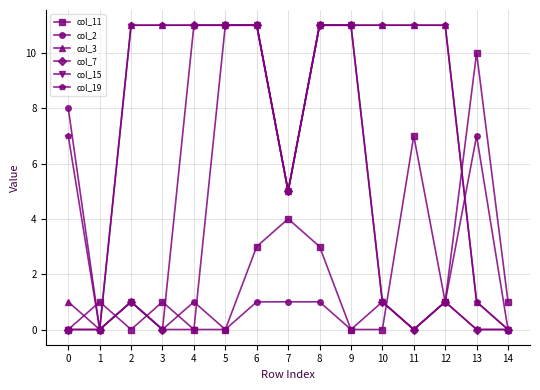

Which series has the largest total across all categories?

col_19